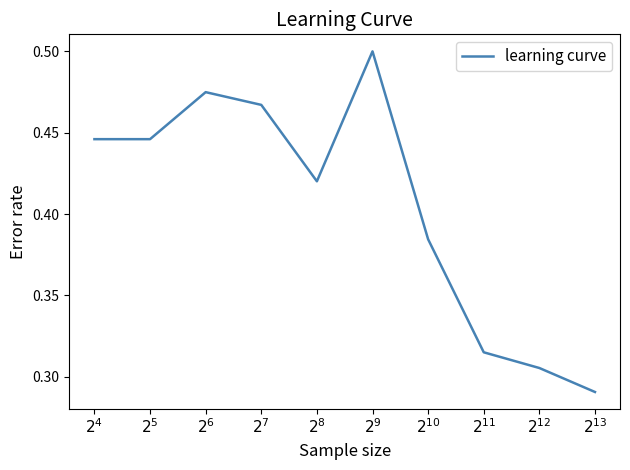

Is this an area chart (filled region under the line)?

No